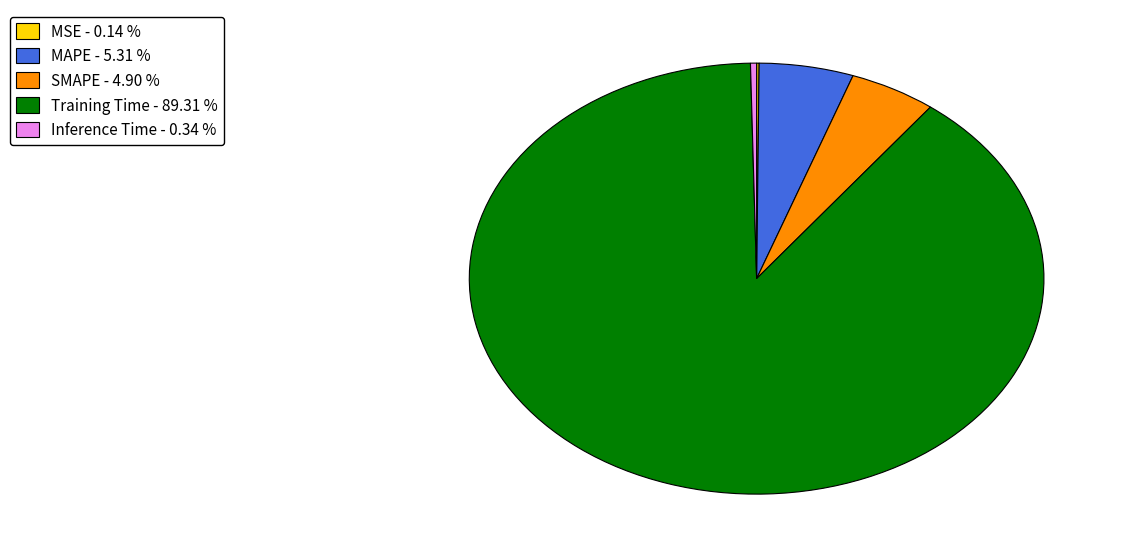

Between Inference Time - 0.34 % and Training Time - 89.31 %, which is larger?

Training Time - 89.31 %